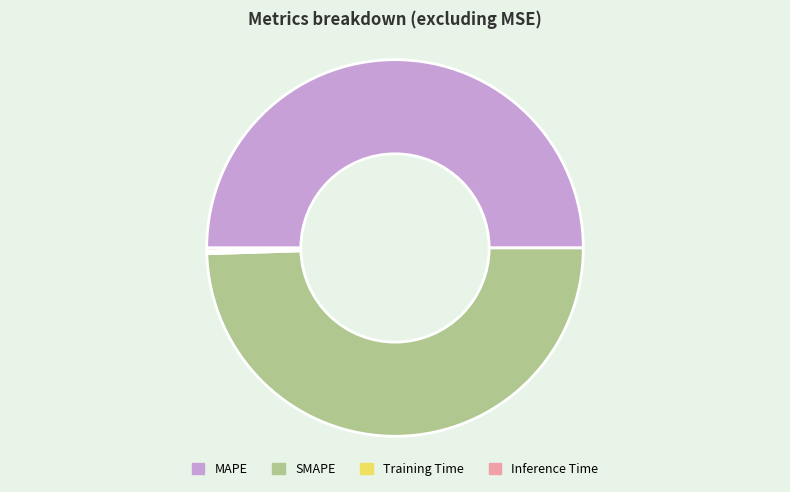

Is it true that MAPE is 50% of the pie?

True